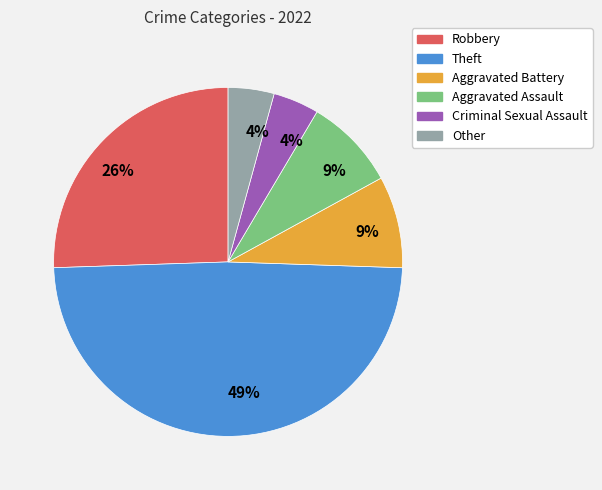

Count the number of slices in the pie.

6